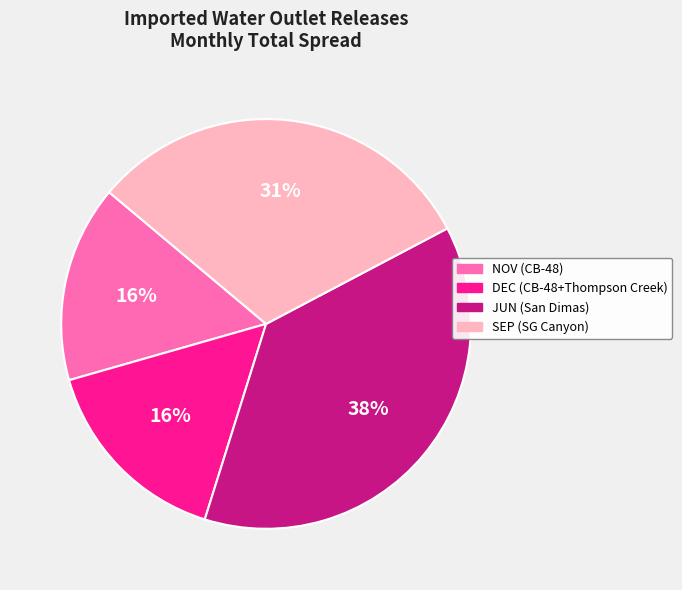

How many segments does this pie chart have?

4